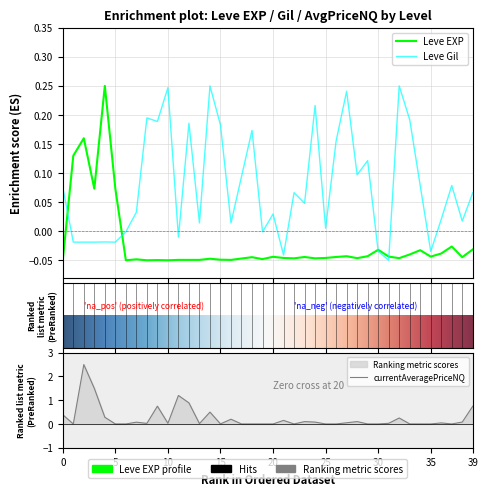

True or false: Leve Gil has more than 1 points higher than both neighbors.

True